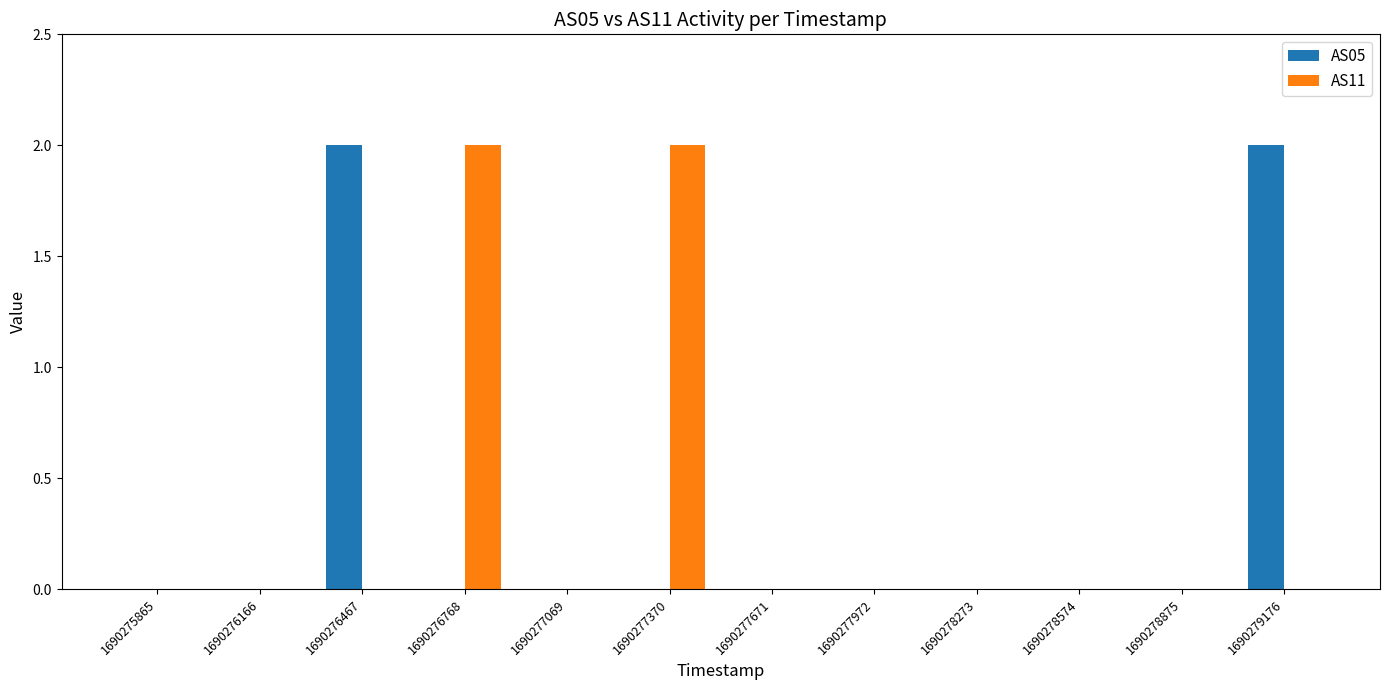

Is the value of AS05 at 1690276467 greater than the value of AS11 at 1690278273?

Yes